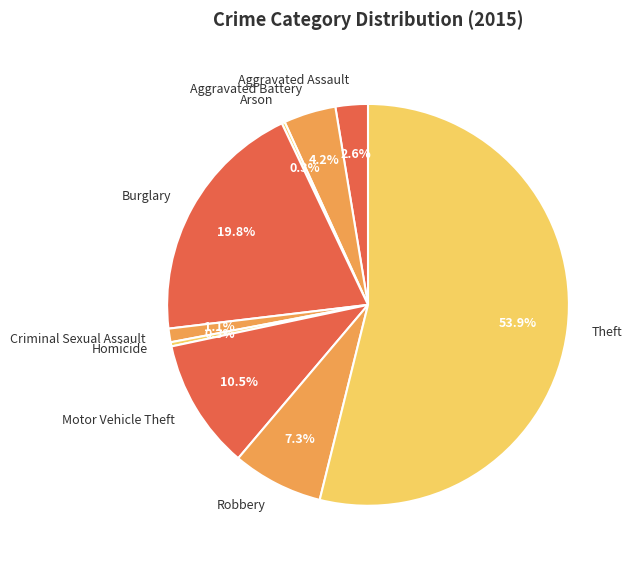

True or false: Burglary accounts for 20% of the total.

True